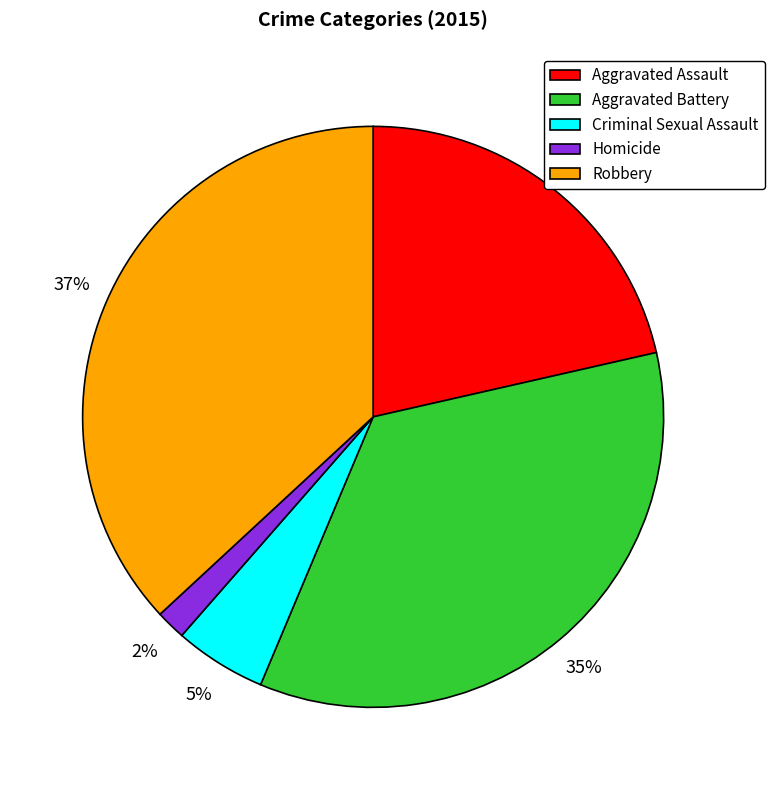

To the nearest percent, what is the difference between the Criminal Sexual Assault and Homicide slice percentages?

3%